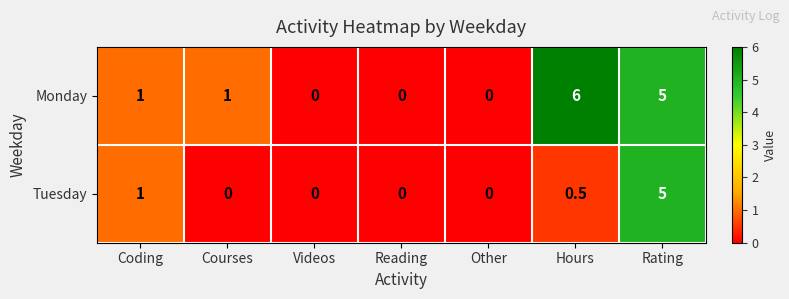

What is the difference between the Tuesday values at Hours and Courses?

0.5